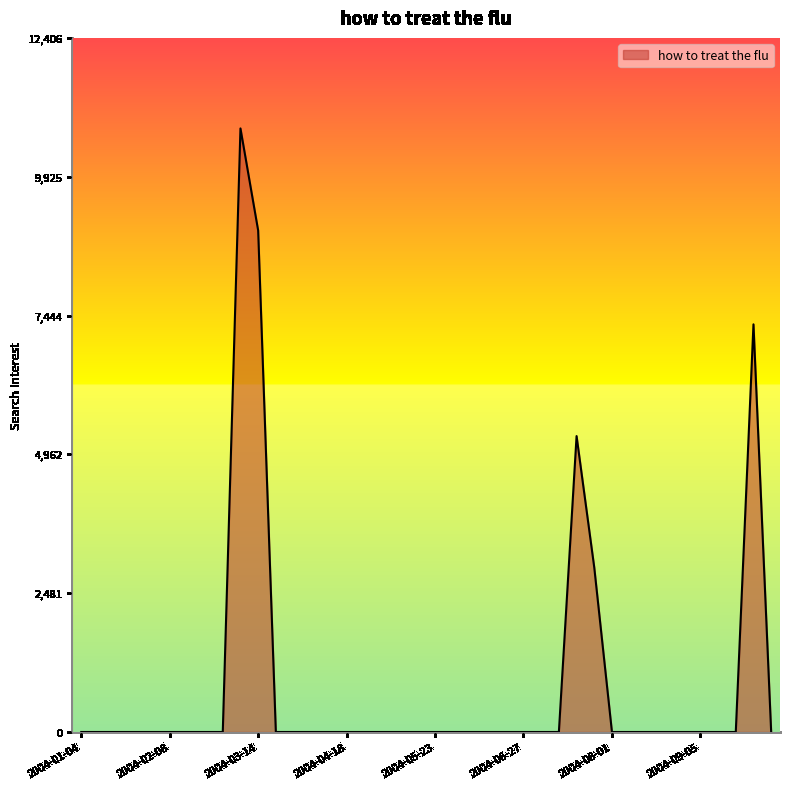

What is the greatest value displayed?

10788.0